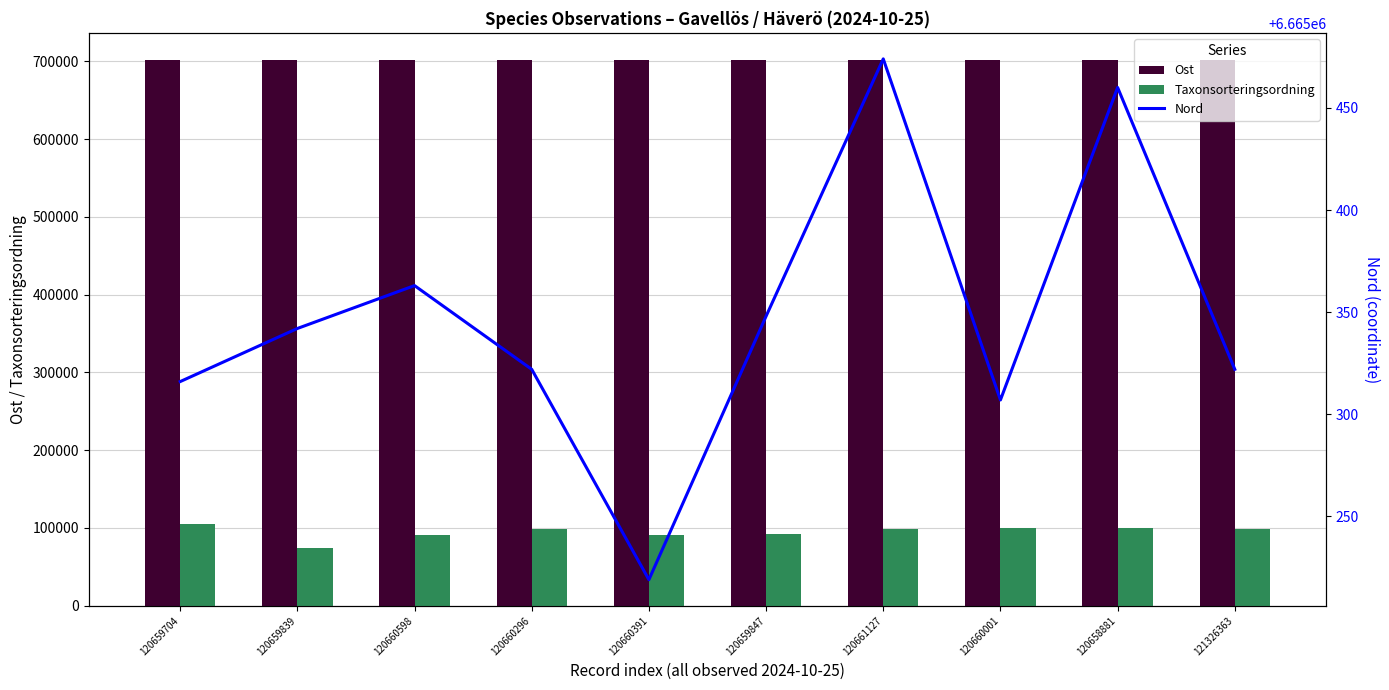

How many values in the Ost series are below 701412?

5